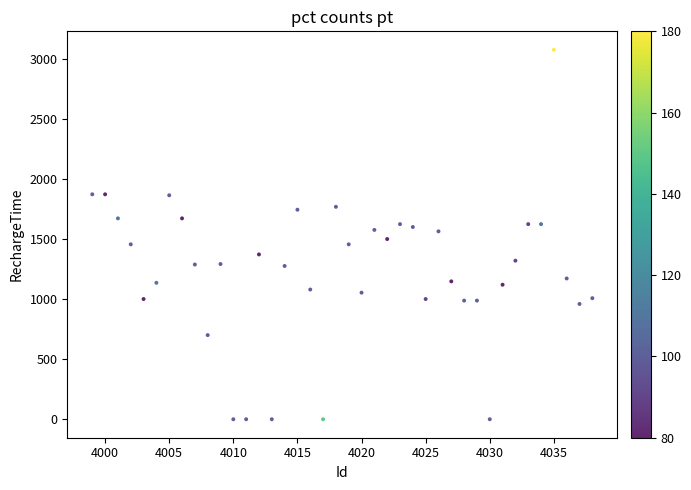

What is the range of Y values (max minus min)?

3073